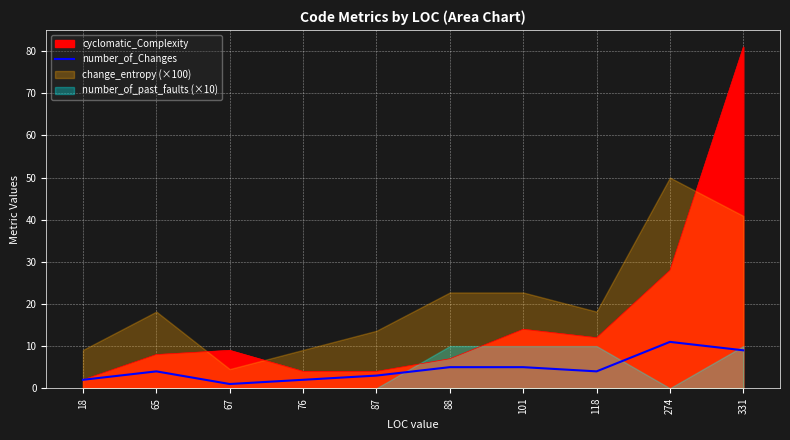

At which label is the value closest to 6?

88